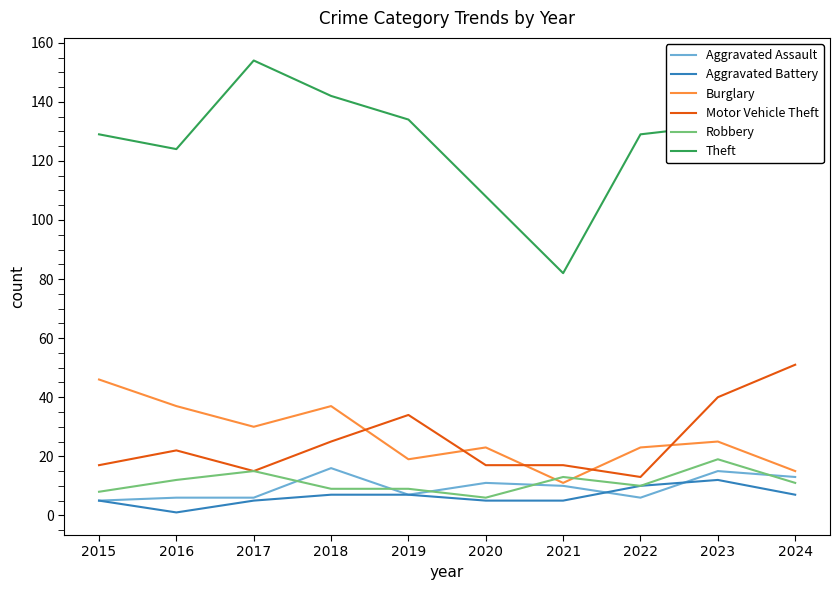

Does the chart display data point markers on the line(s)?

No